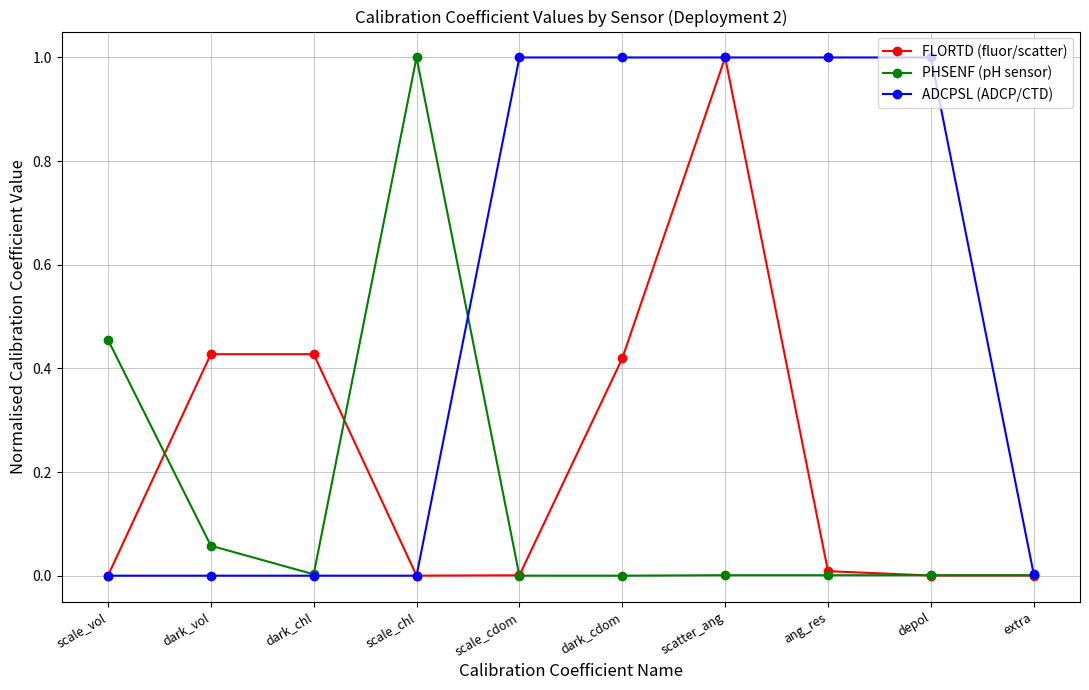

Between dark_chl and depol, which series saw the biggest shift?

ADCPSL (ADCP/CTD)